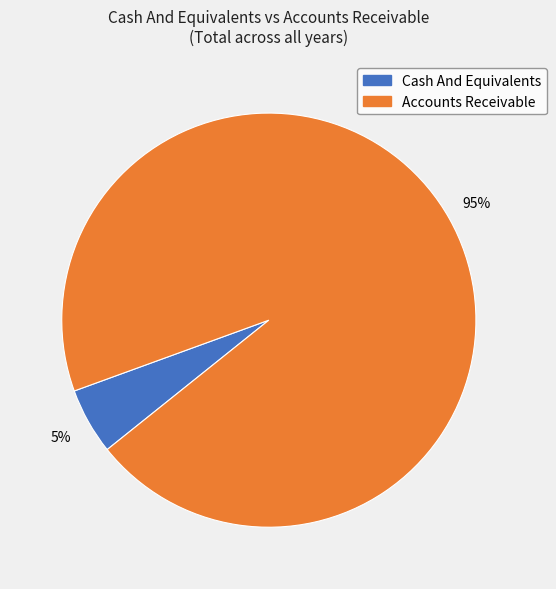

To the nearest percent, what is the average slice percentage?

50%